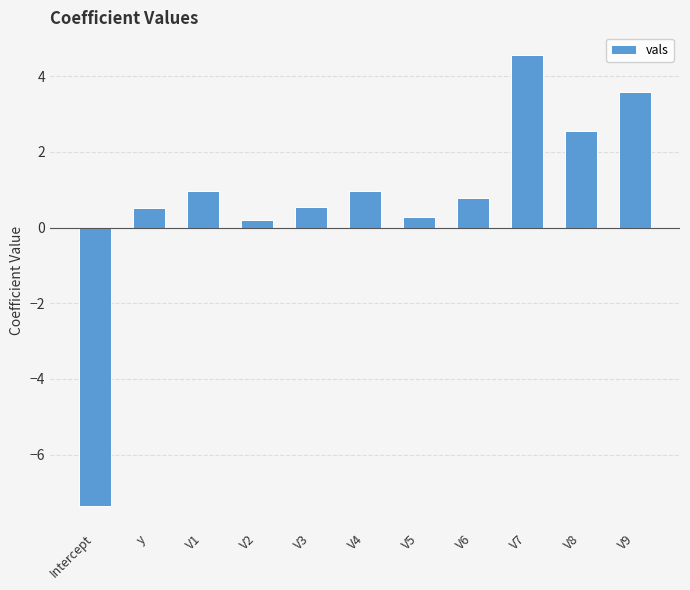

What position from the left is y?

2